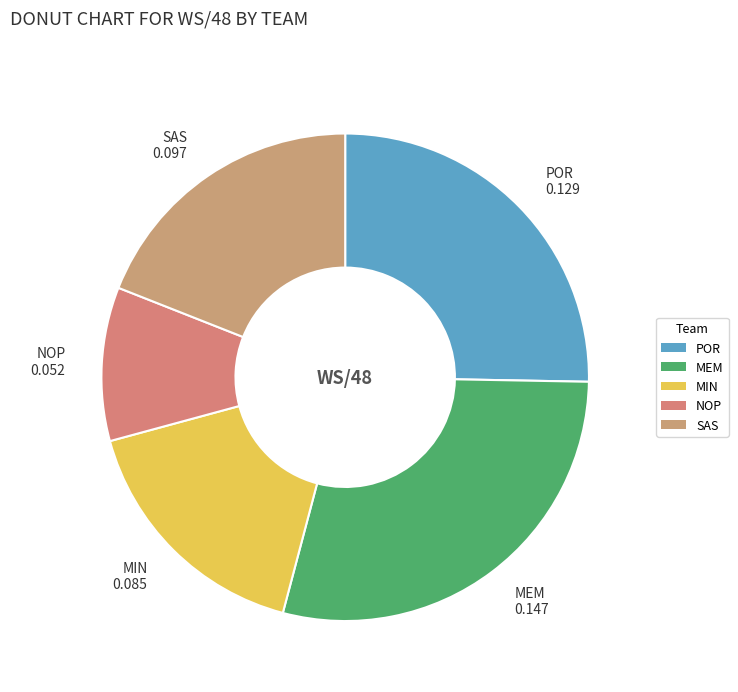

Is there any slice that represents more than half of the pie?

No